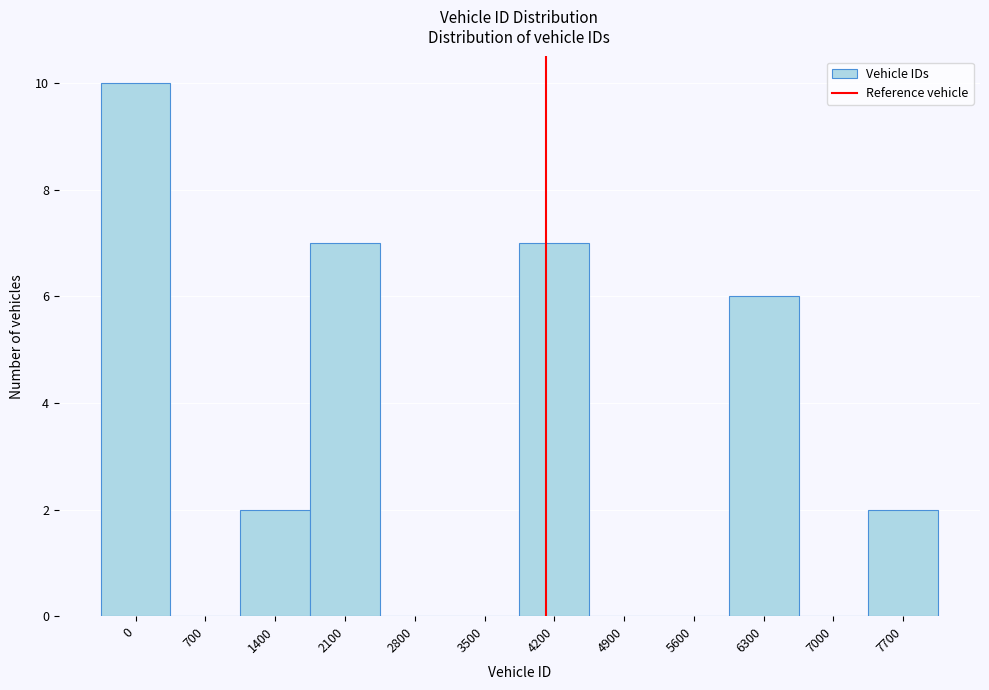

Reading left to right, list all the values displayed in this chart.

0=10	700=0	1400=2	2100=7	2800=0	3500=0	4200=7	4900=0	5600=0	6300=6	7000=0	7700=2